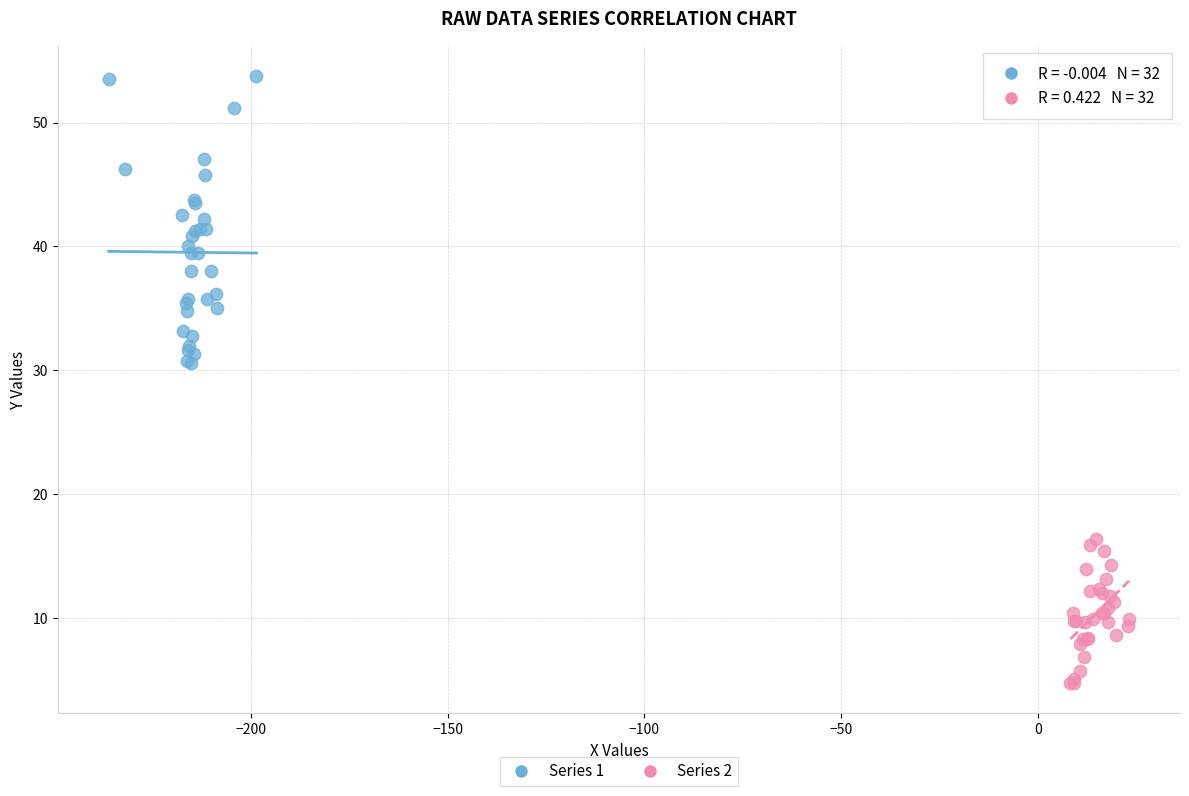

Which series contains the highest Y value?

Series 1